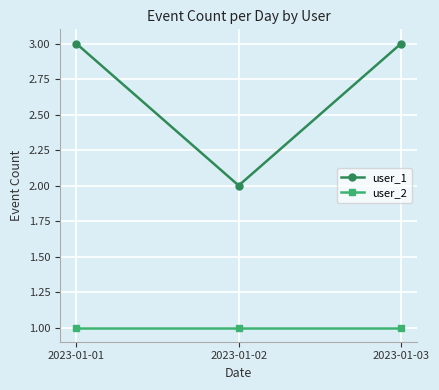

How many distinct data groups are displayed?

2